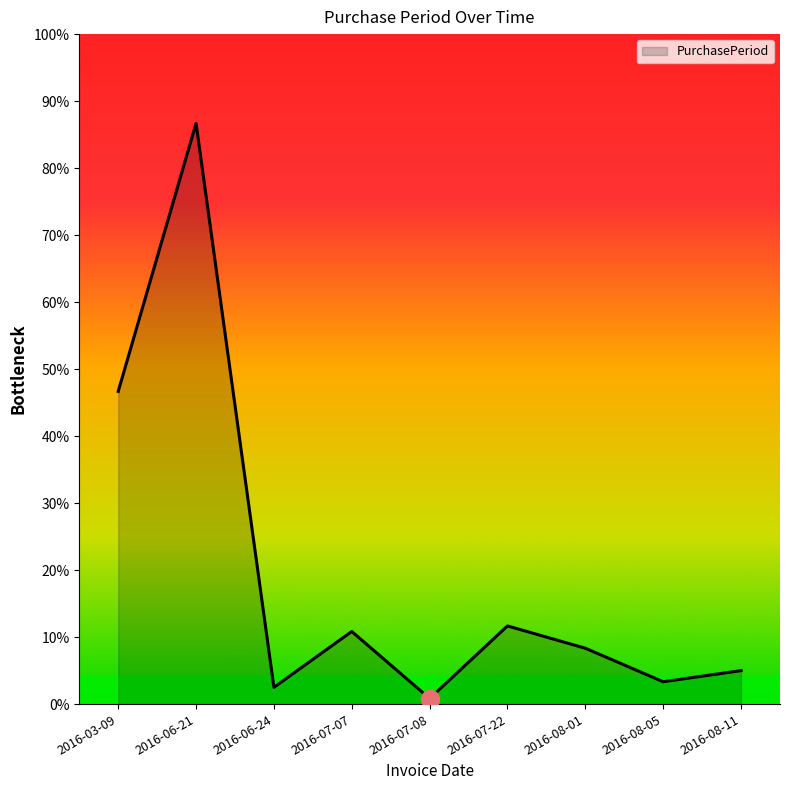

Rank the categories by value from lowest to highest.

2016-07-08, 2016-06-24, 2016-08-05, 2016-08-11, 2016-08-01, 2016-07-07, 2016-07-22, 2016-03-09, 2016-06-21